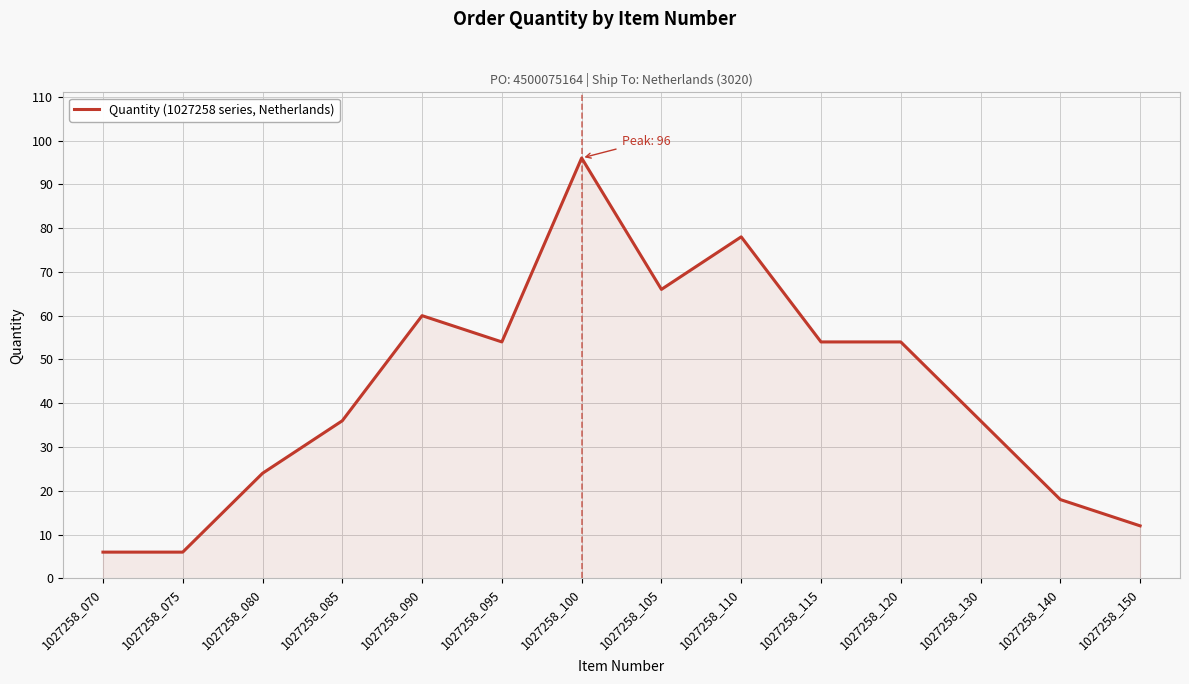

True or false: the data shows 78 at 1027258_110.

True